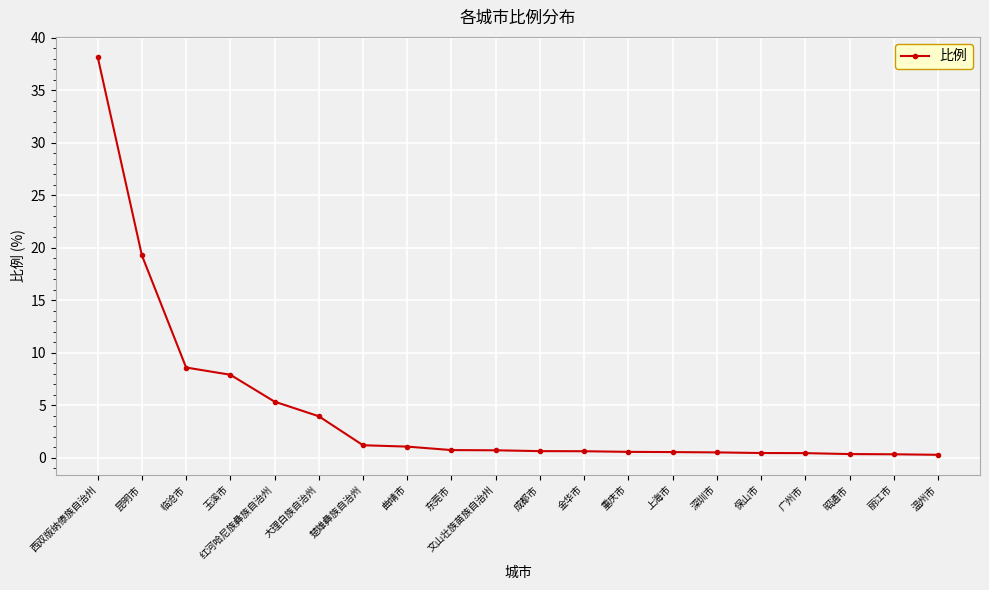

What is the sum of the values at 保山市 and 临沧市?

9.1